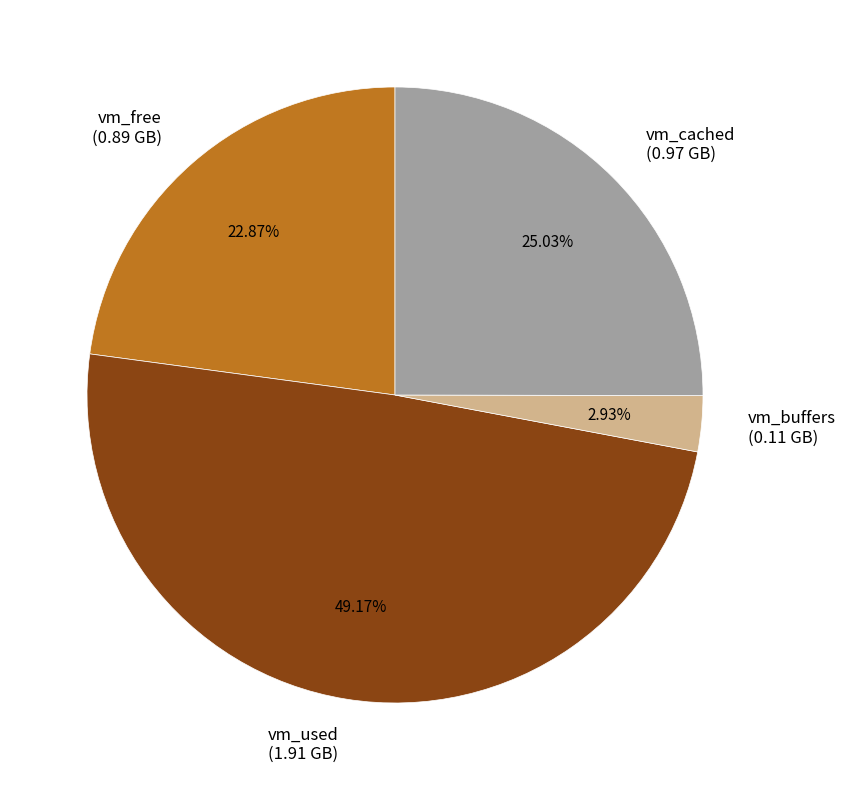

Is the sum of vm_used (1.91 GB) and vm_buffers (0.11 GB) greater than half?

Yes